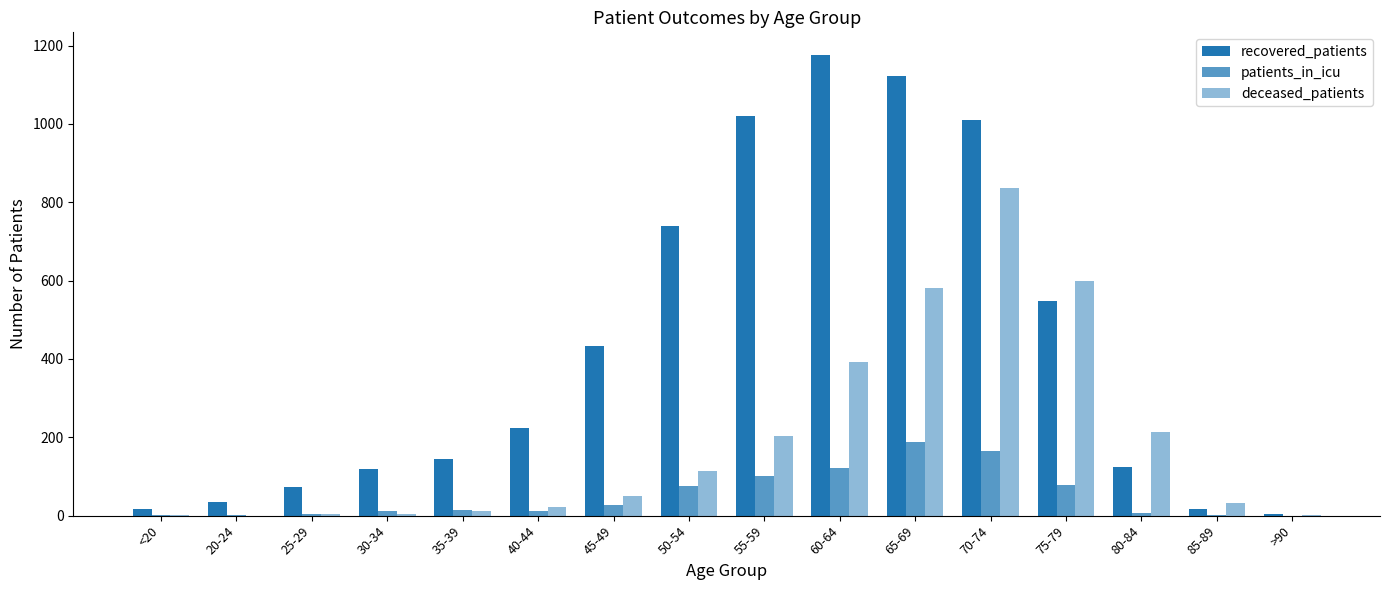

What is the label of the 8th bar from the left?

50-54